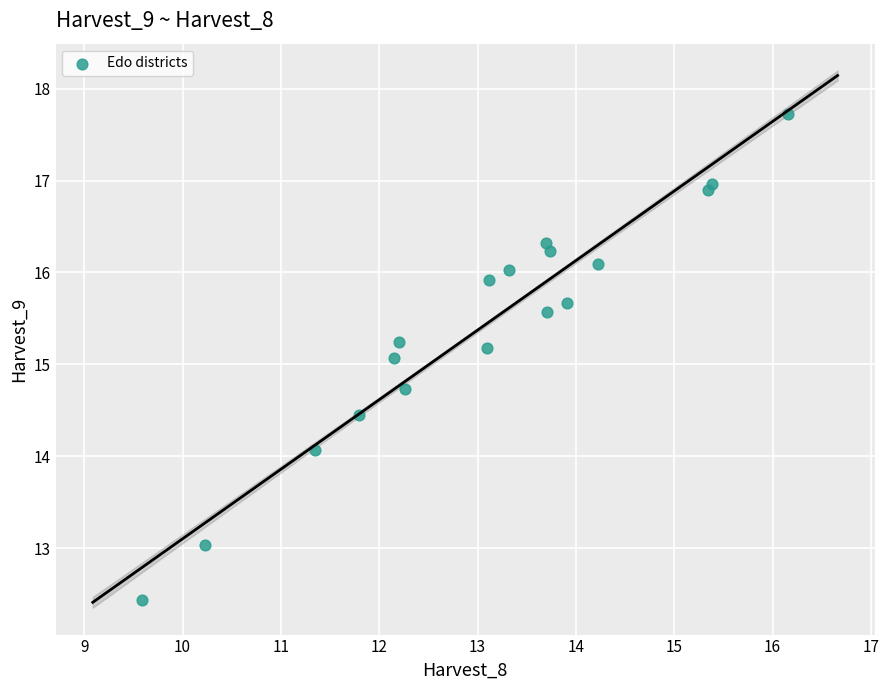

What is the range of X values (max minus min)?

6.6